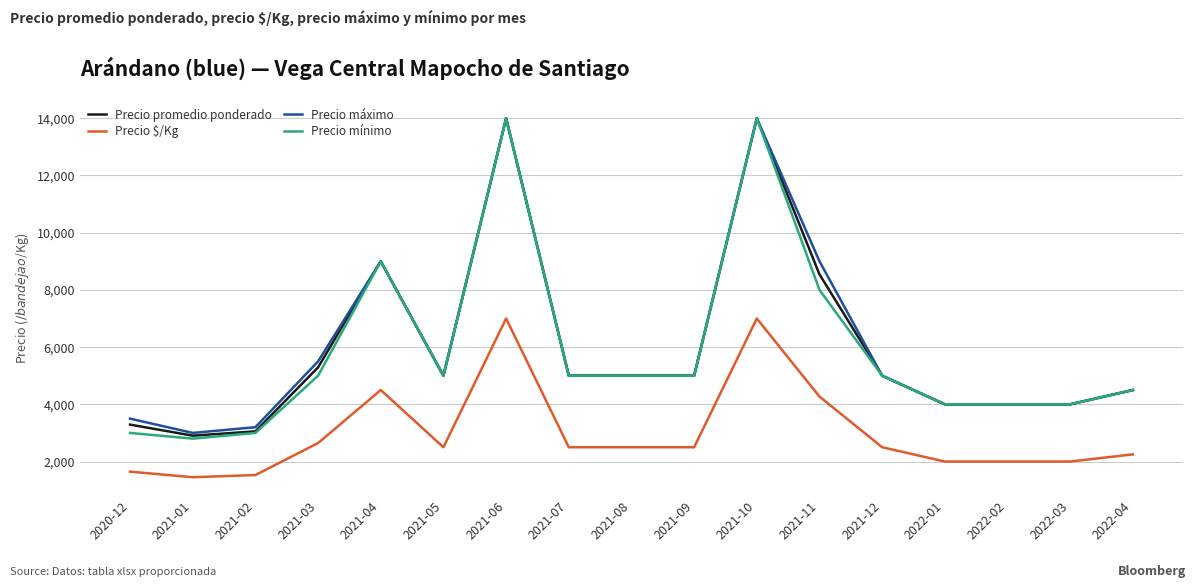

What is the highest value of the Precio máximo series?

14000